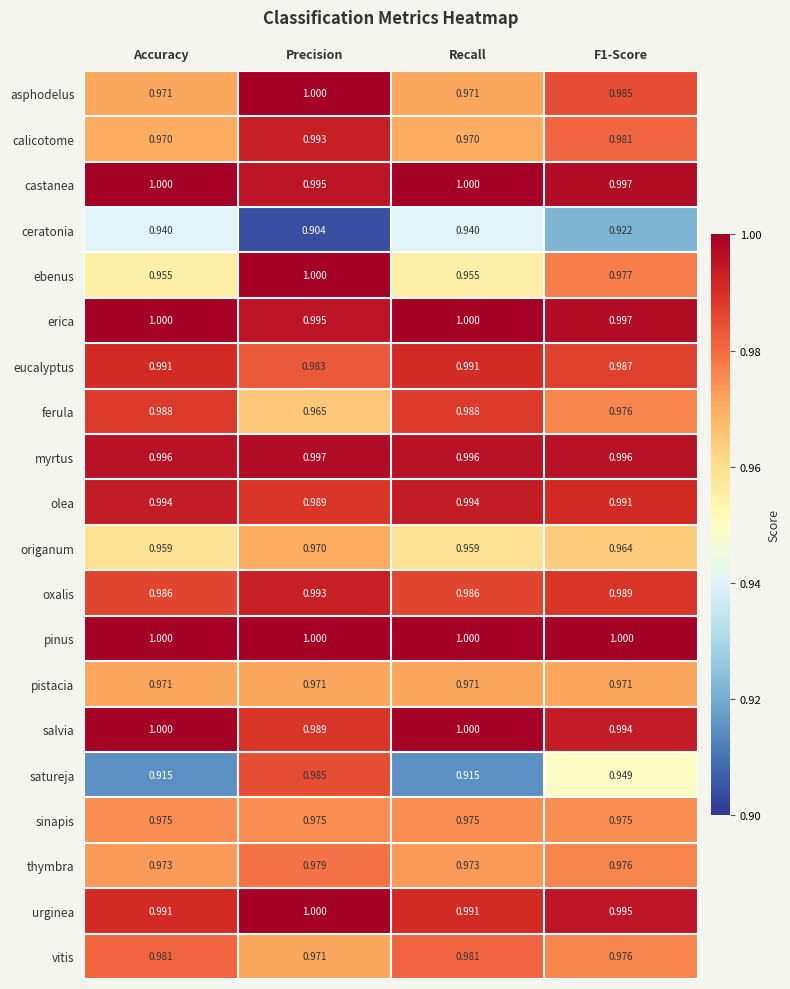

At which category does the chart reach its minimum across all series?

Precision